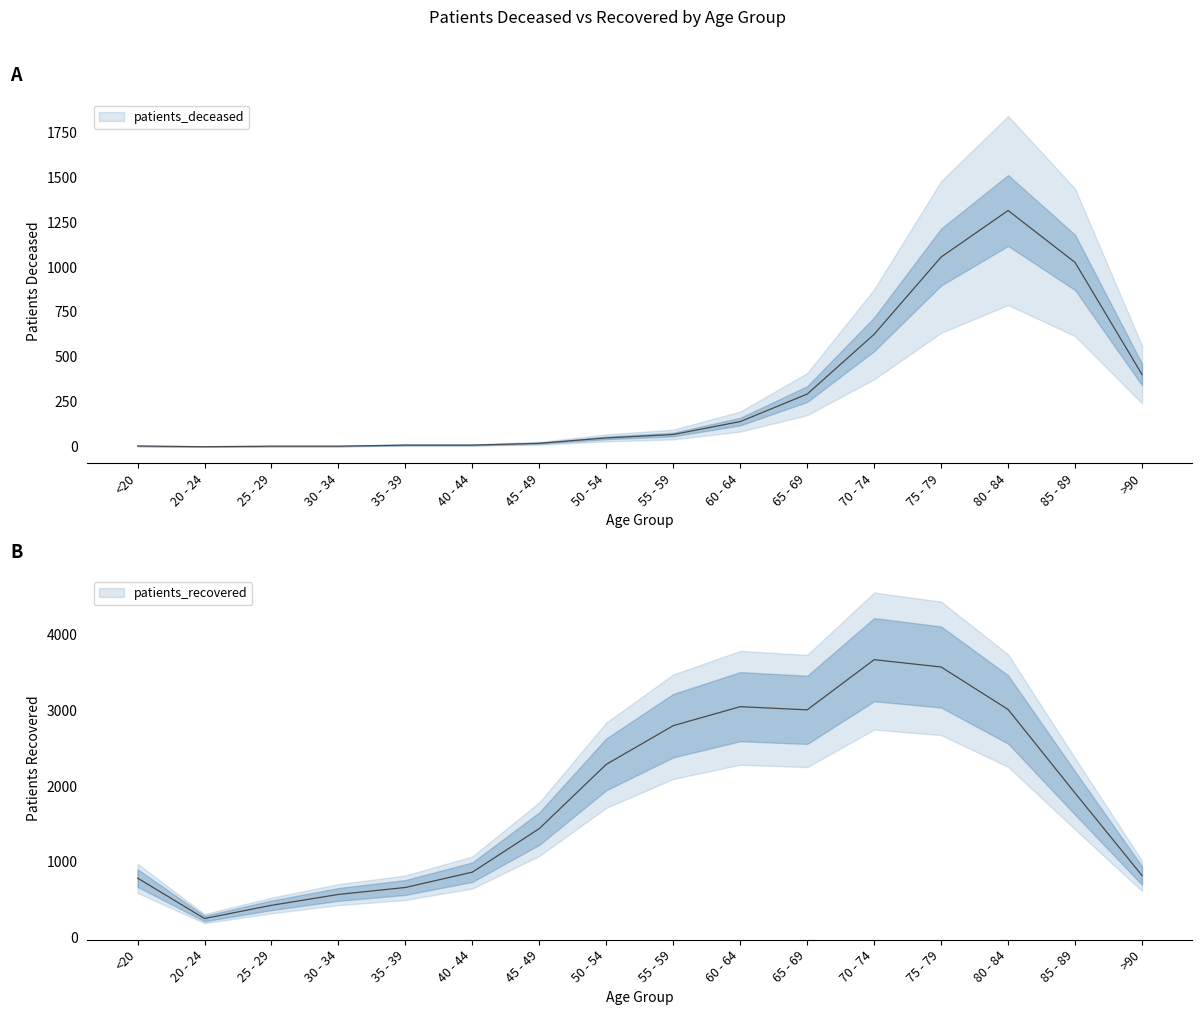

List the labels in order of patients_recovered value, largest first.

70 - 74, 75 - 79, 60 - 64, 80 - 84, 65 - 69, 55 - 59, 50 - 54, 85 - 89, 45 - 49, 40 - 44, >90, <20, 35 - 39, 30 - 34, 25 - 29, 20 - 24